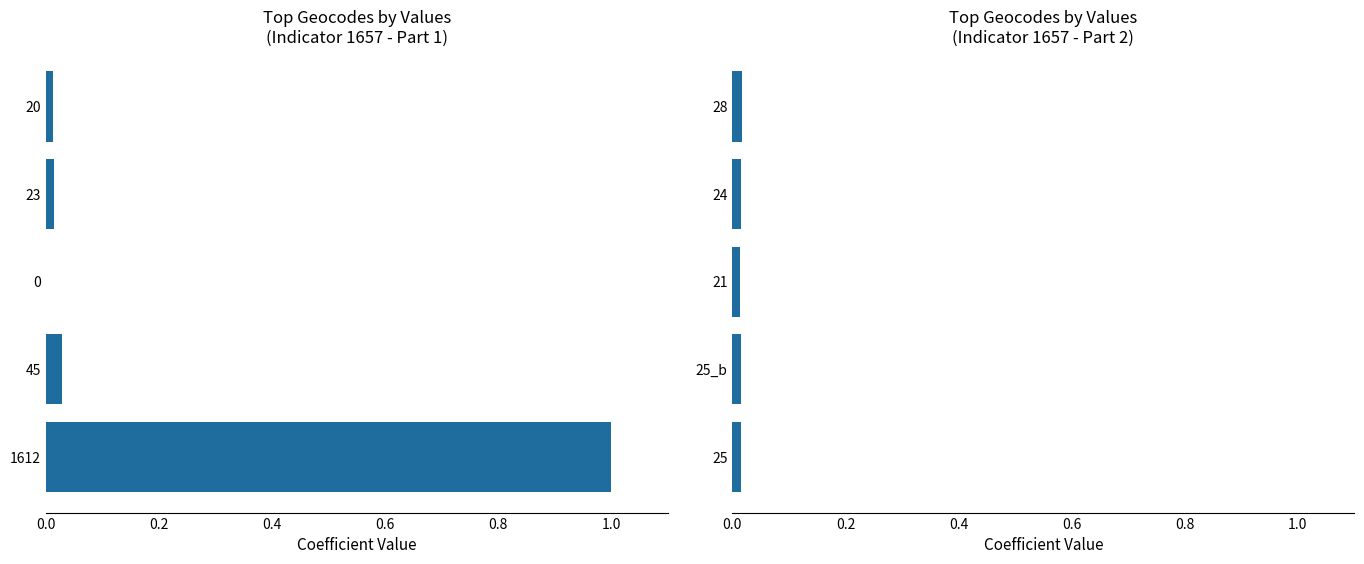

The chart shows a value of 0.0 at 0.6. True or false?

True